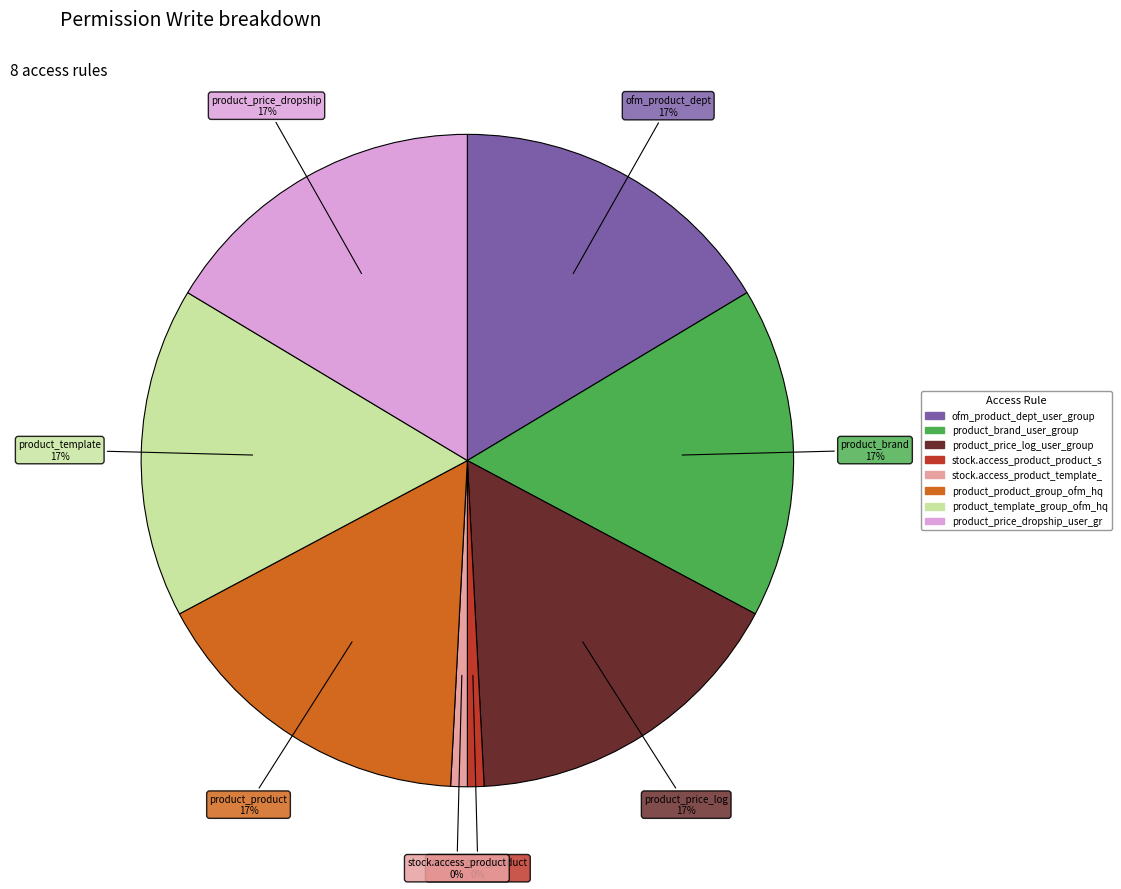

What percentage is the product_price_log_user_group slice, to the nearest percent?

17%